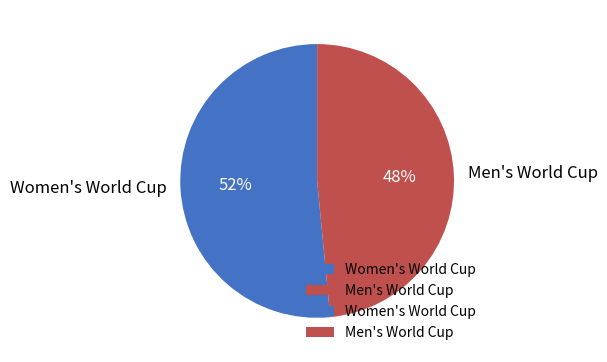

Which slice is the smallest?

Men's World Cup